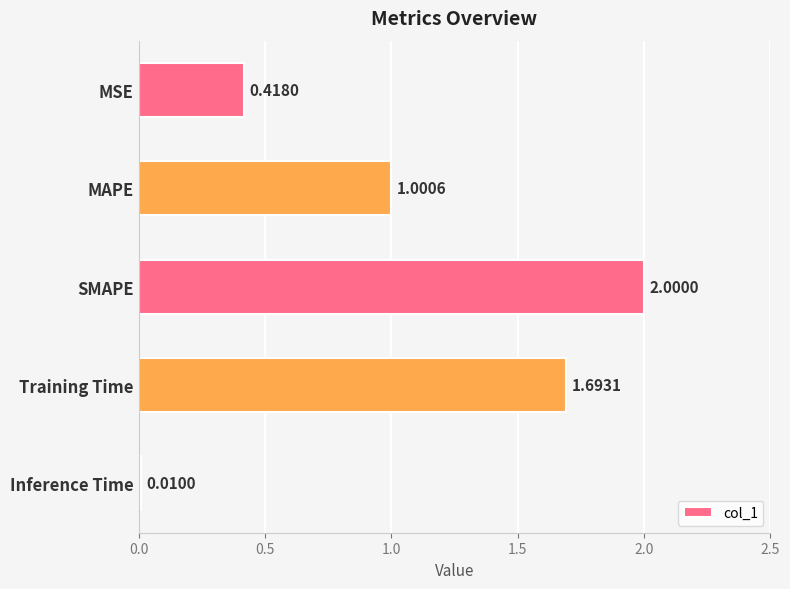

Which category has the lowest value across all series?

Inference Time